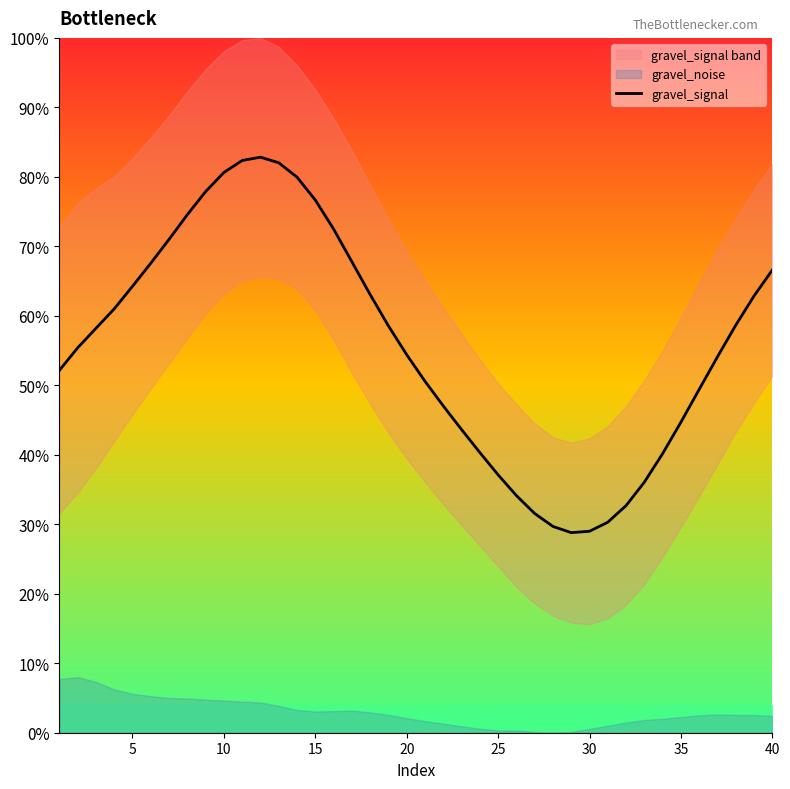

How many data points are less than 58?

20